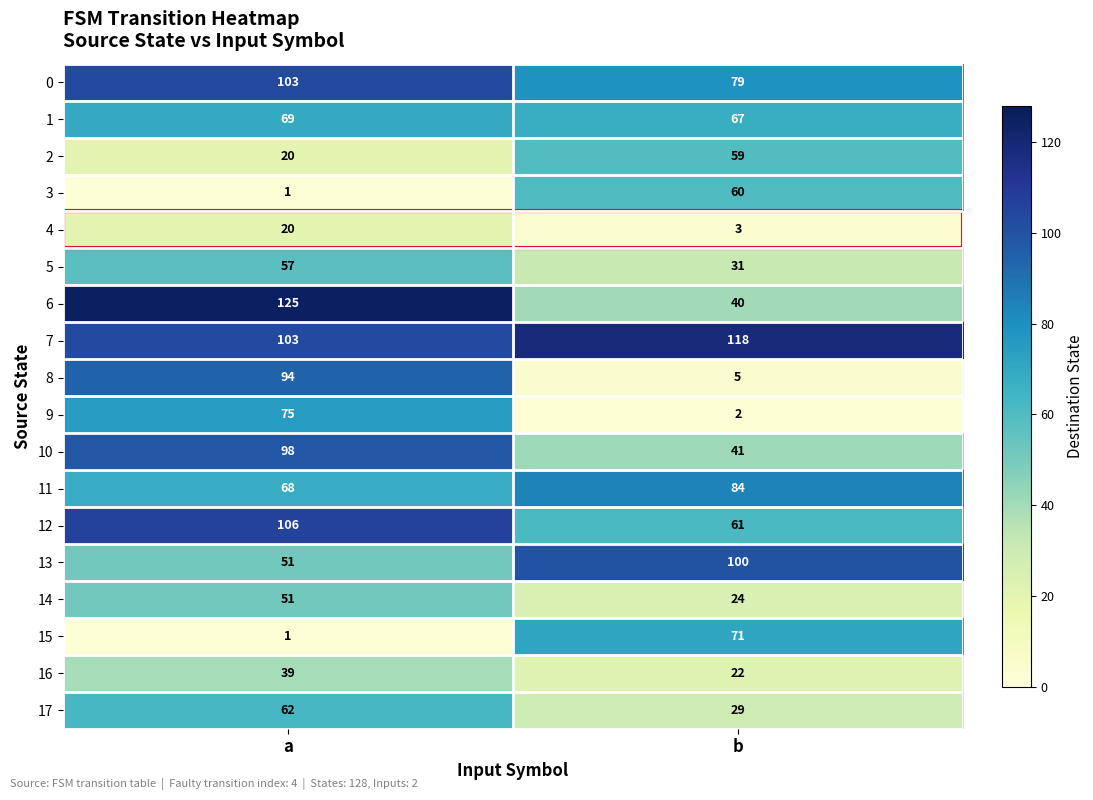

Rank the categories by 2 value from highest to lowest.

b, a